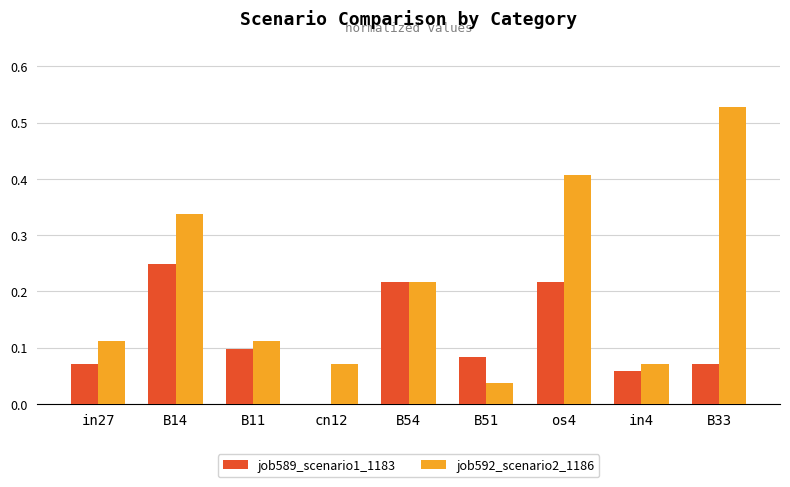

Between os4 and in4, which series saw the biggest shift?

job592_scenario2_1186